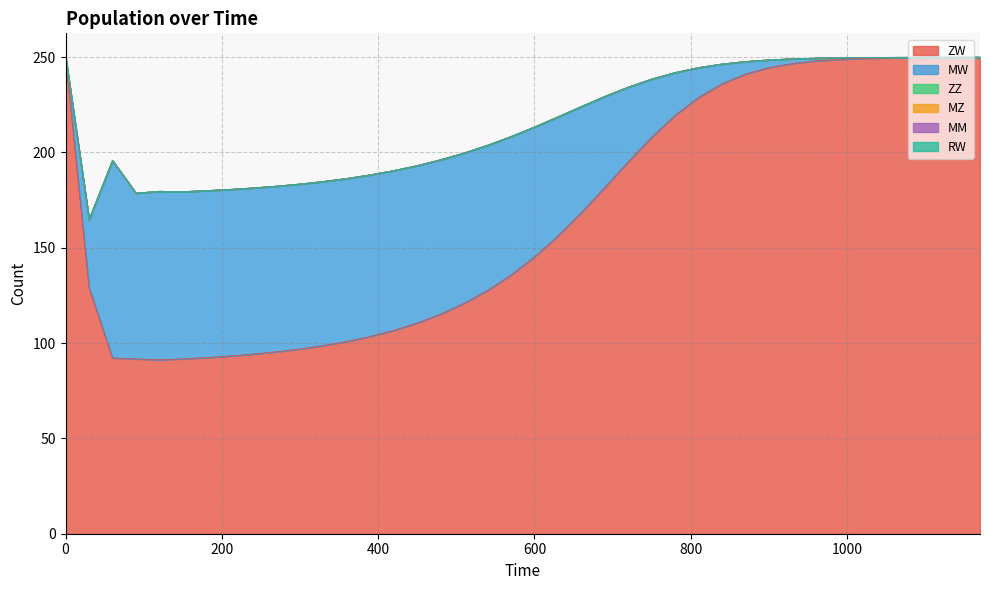

What is the difference between the maximum and minimum values in the ZW series?

158.7